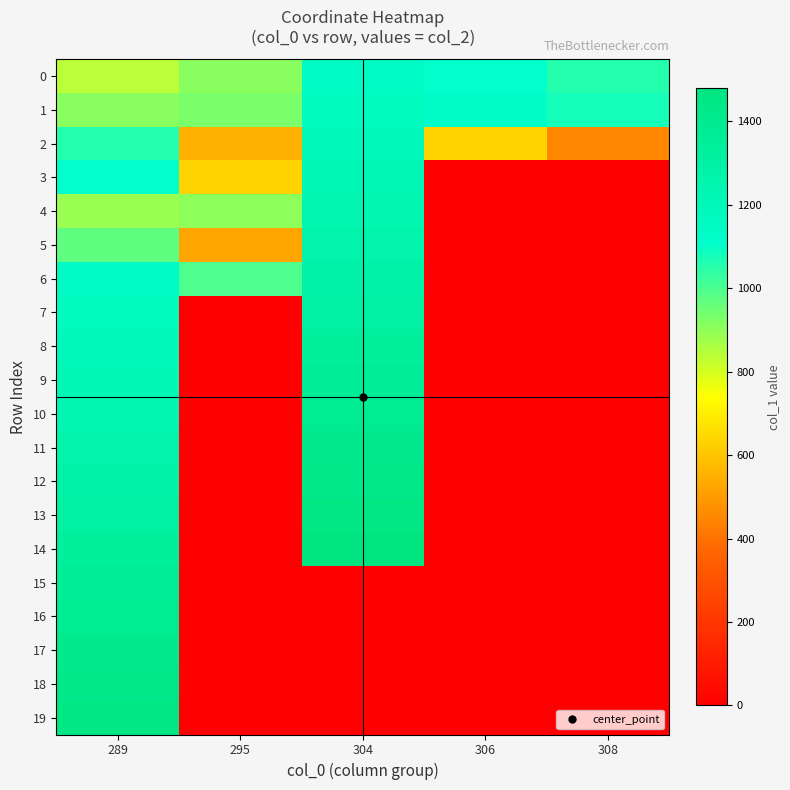

Reading right to left, what are all the values shown in this chart?

0: 308=1056	306=1108	304=1143	295=910	289=840
1: 308=1077	306=1129	304=1167	295=932	289=910
2: 308=451	306=634	304=1191	295=554	289=1056
3: 308=0	306=0	304=1215	295=634	289=1108
4: 308=0	306=0	304=1239	295=905	289=884
5: 308=0	306=0	304=1263	295=525	289=972
6: 308=0	306=0	304=1287	295=995	289=1143
7: 308=0	306=0	304=1311	295=0	289=1167
8: 308=0	306=0	304=1335	295=0	289=1191
9: 308=0	306=0	304=1359	295=0	289=1215
10: 308=0	306=0	304=1383	295=0	289=1239
11: 308=0	306=0	304=1407	295=0	289=1263
12: 308=0	306=0	304=1431	295=0	289=1287
13: 308=0	306=0	304=1455	295=0	289=1311
14: 308=0	306=0	304=1479	295=0	289=1335
15: 308=0	306=0	304=0	295=0	289=1359
16: 308=0	306=0	304=0	295=0	289=1383
17: 308=0	306=0	304=0	295=0	289=1407
18: 308=0	306=0	304=0	295=0	289=1431
19: 308=0	306=0	304=0	295=0	289=1455